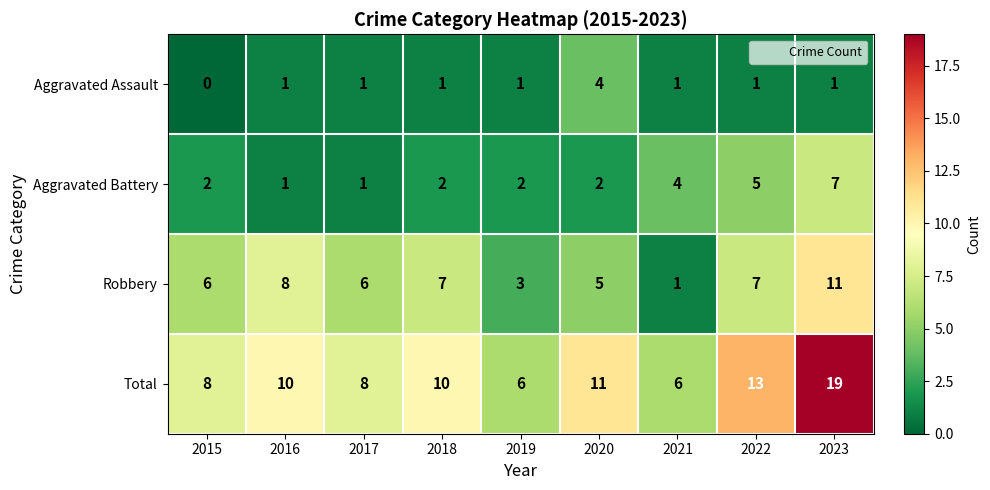

At which category is the sum across all series the highest?

2023